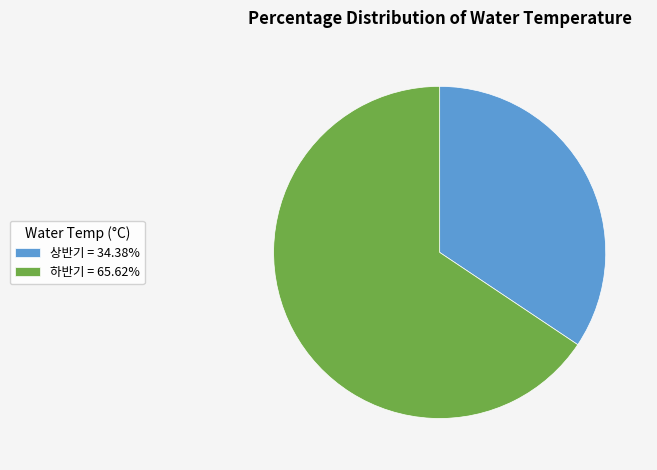

Approximately how many times larger is the value at 상반기 compared to 하반기?

0.5